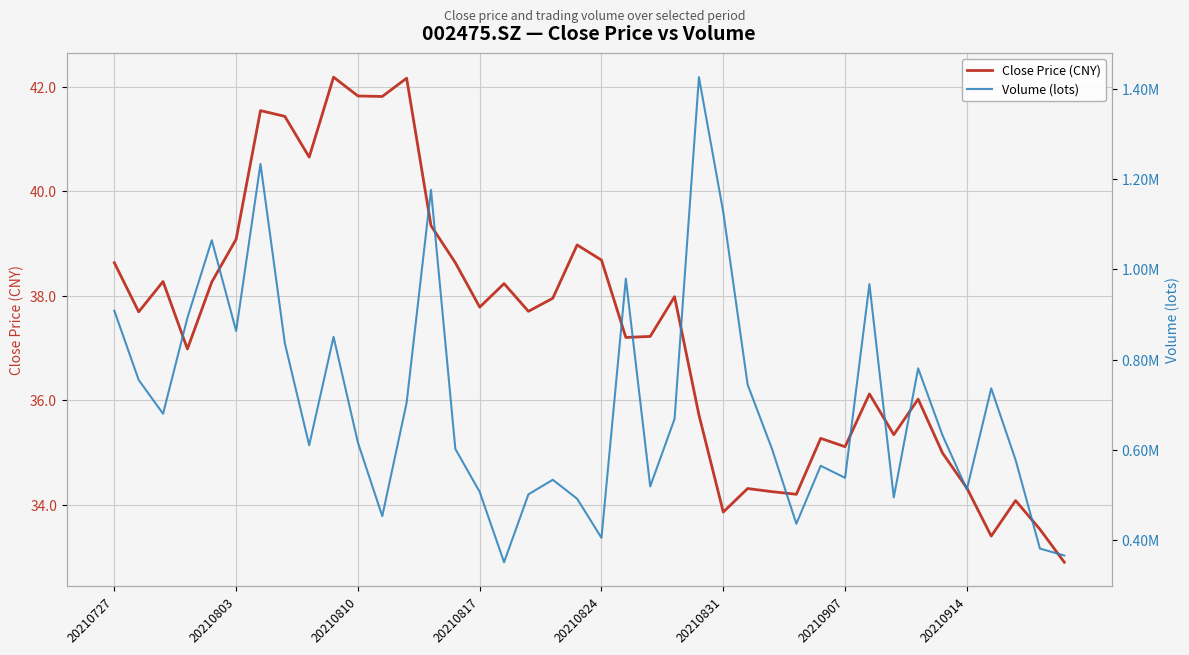

True or false: Close Price (CNY) and Volume (lots) cross at least once.

False